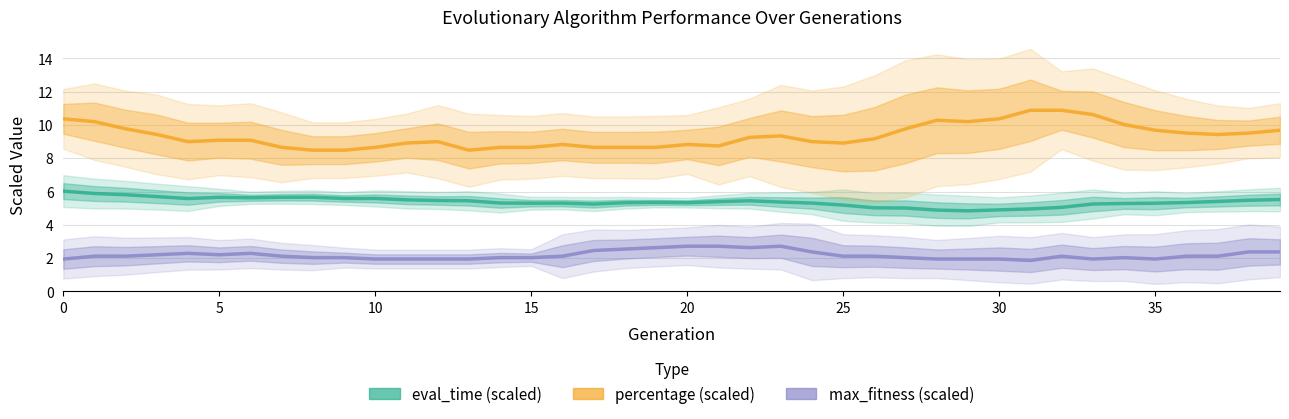

What is the average value of the max_fitness (scaled) series?

2.2